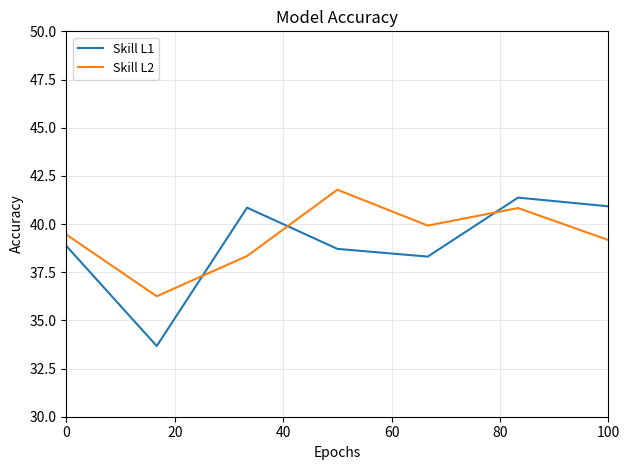

List the series in order of their overall mean, highest first.

Skill L2, Skill L1